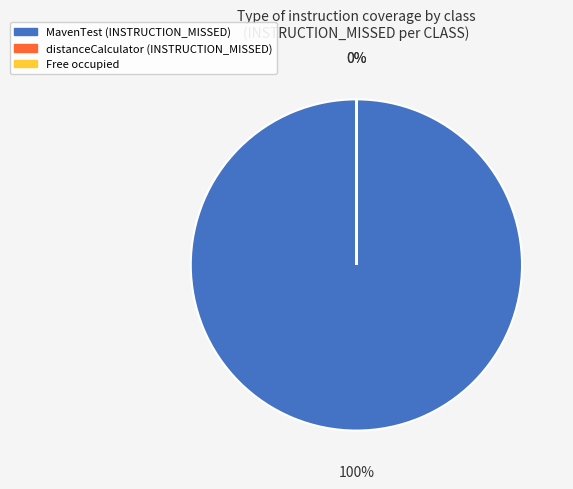

Is it true that MavenTest is 100% of the pie?

True